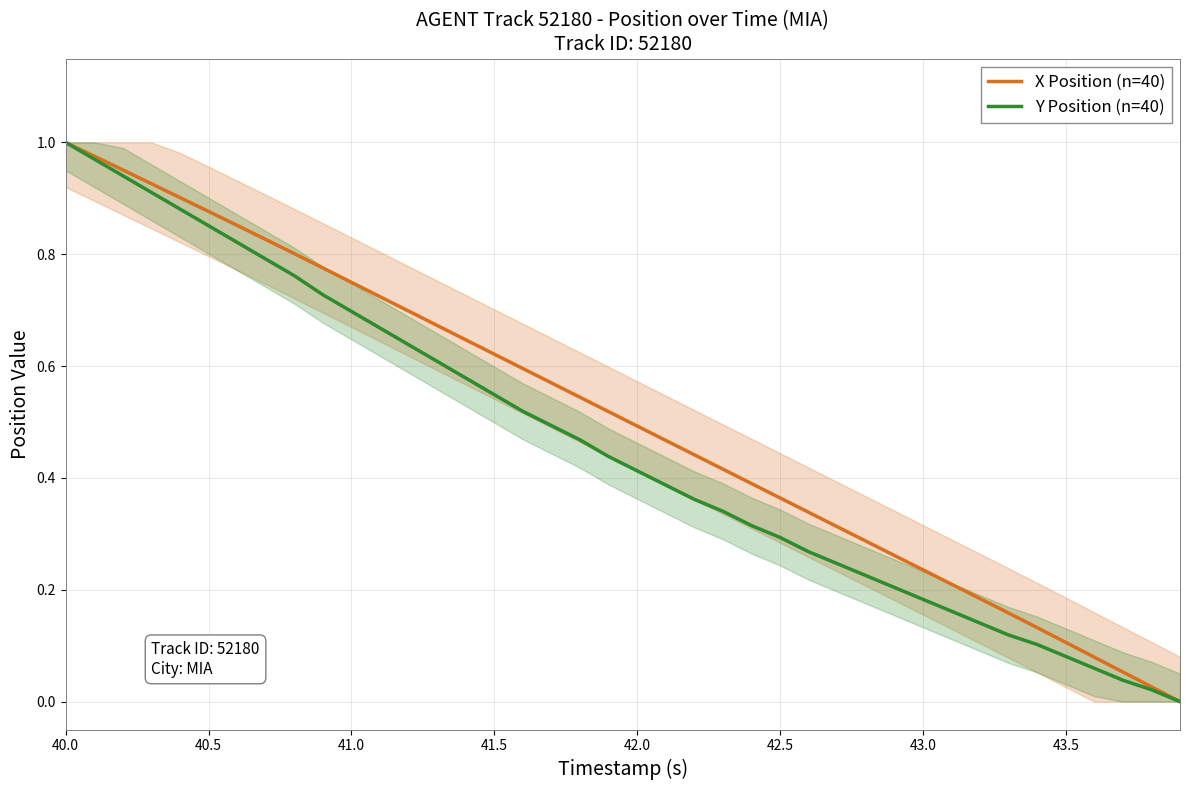

What are all the series names shown in the legend?

X Position (n=40), Y Position (n=40)